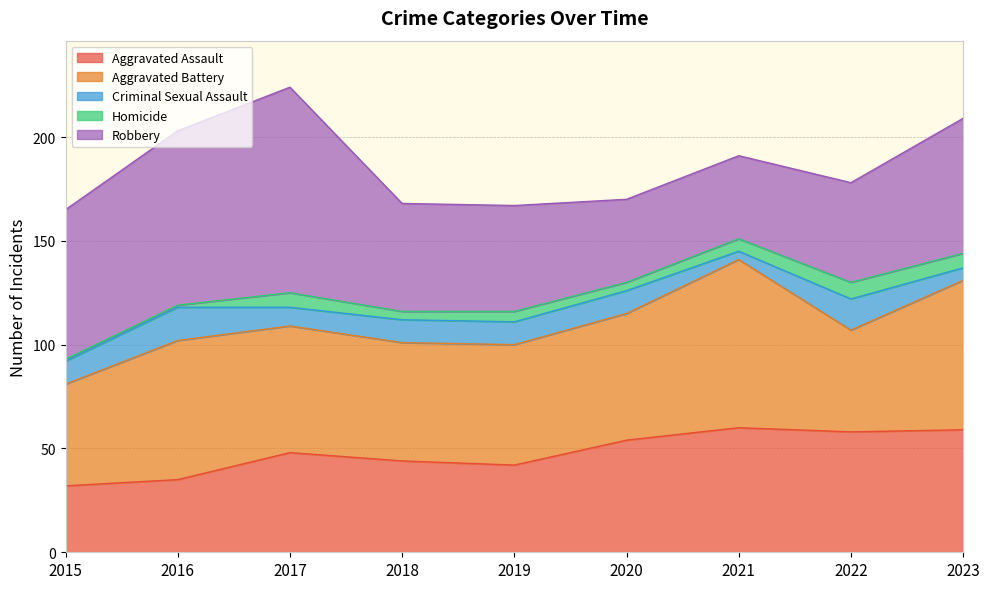

How many data points does each series have?

9